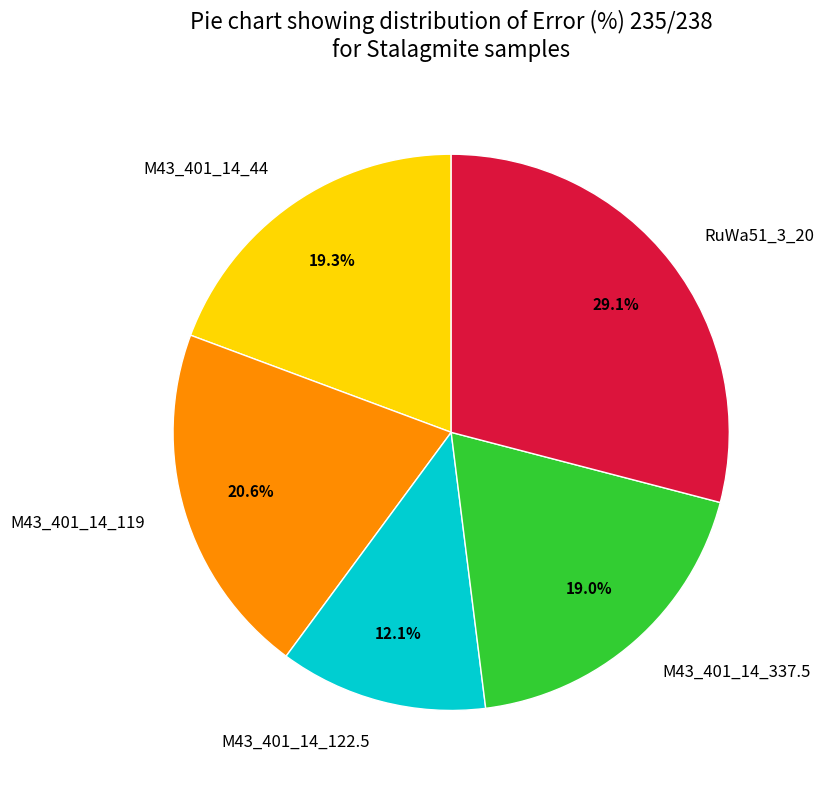

To the nearest percent, what is the average slice percentage?

20%